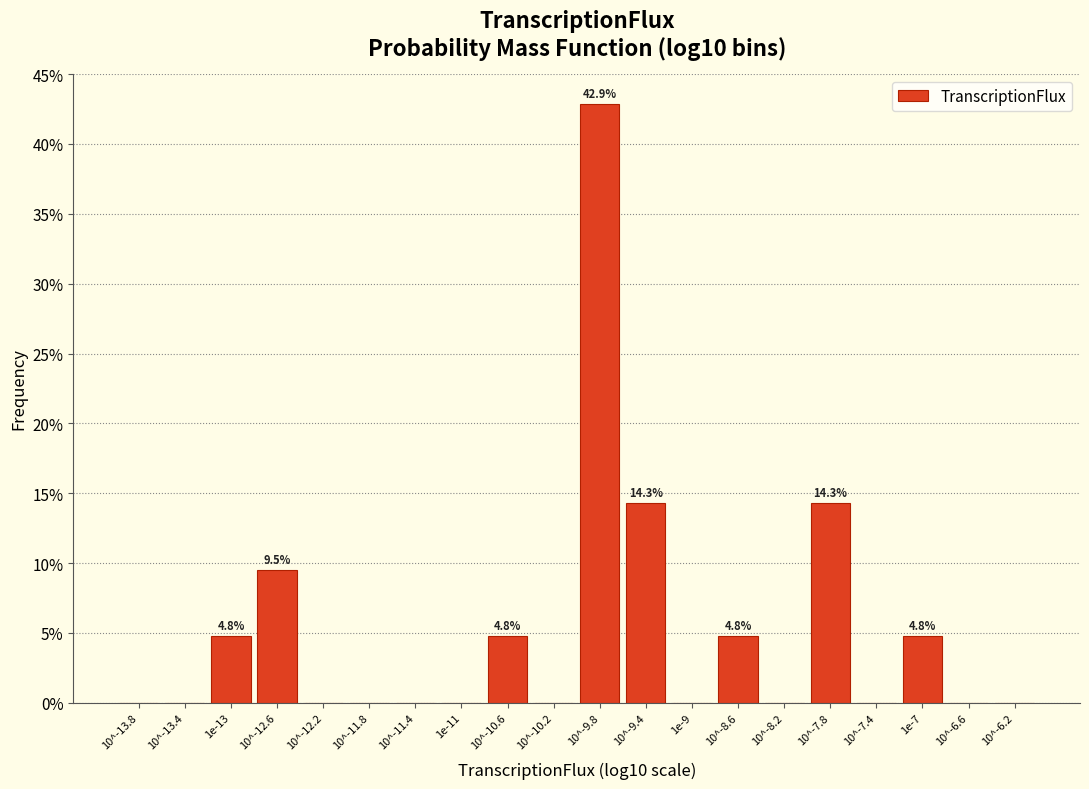

Reading left to right, extract all data points from this chart.

10^-13.8=0.0	10^-13.4=0.0	1e-13=4.8	10^-12.6=9.5	10^-12.2=0.0	10^-11.8=0.0	10^-11.4=0.0	1e-11=0.0	10^-10.6=4.8	10^-10.2=0.0	10^-9.8=42.9	10^-9.4=14.3	1e-9=0.0	10^-8.6=4.8	10^-8.2=0.0	10^-7.8=14.3	10^-7.4=0.0	1e-7=4.8	10^-6.6=0.0	10^-6.2=0.0